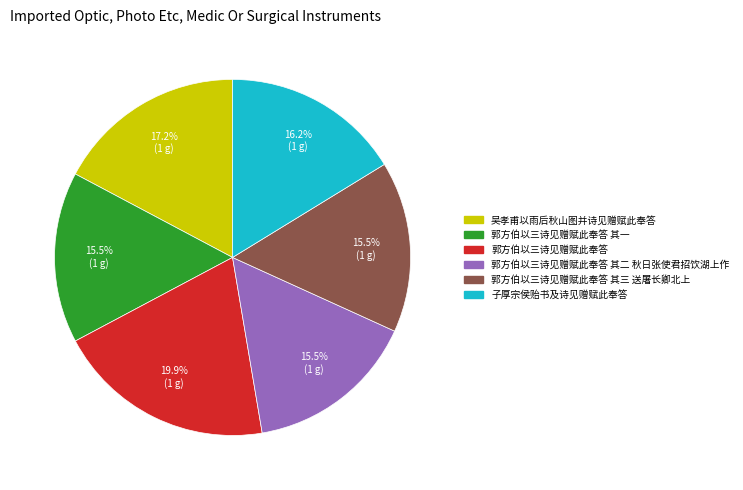

Which slice is the largest?

郭方伯以三诗见赠赋此奉答